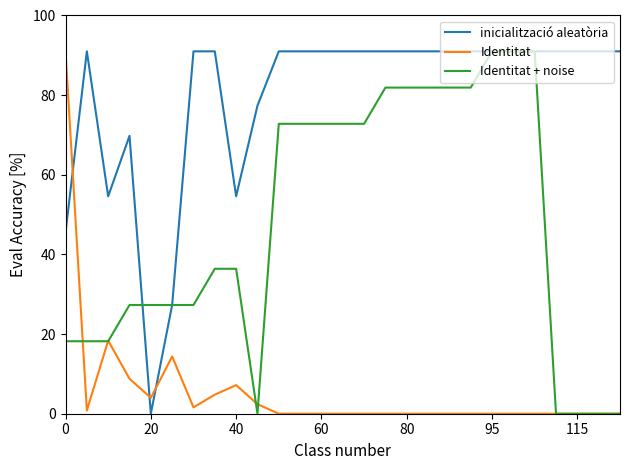

Which series has the largest total across all categories?

inicialització aleatòria